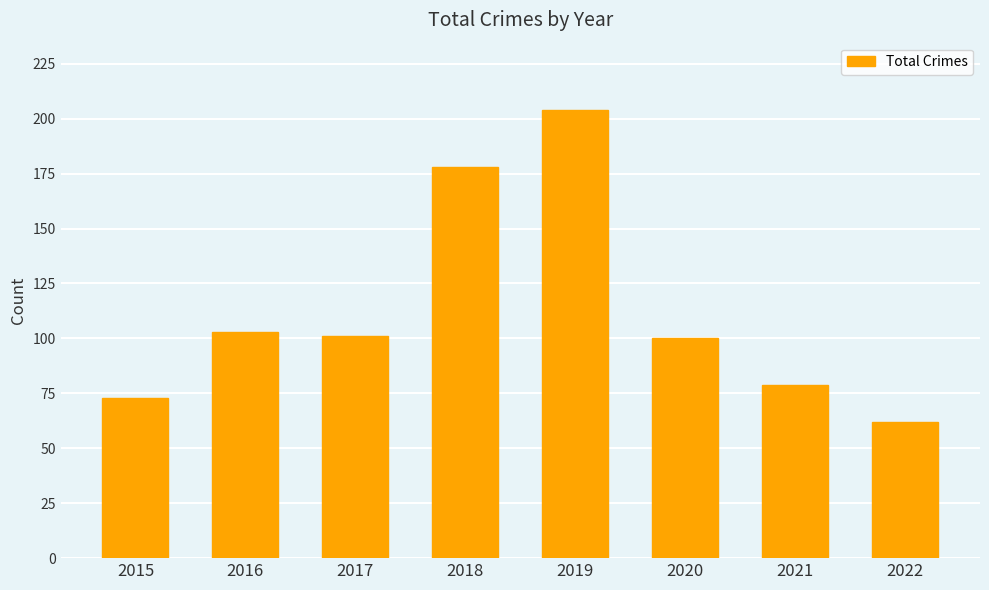

What is the value of the 7th bar from the left?

79